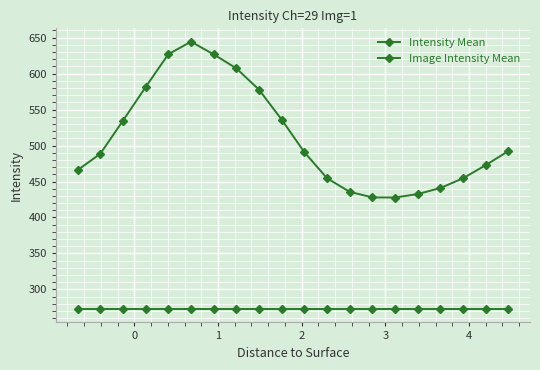

Count the number of data series in this chart.

2